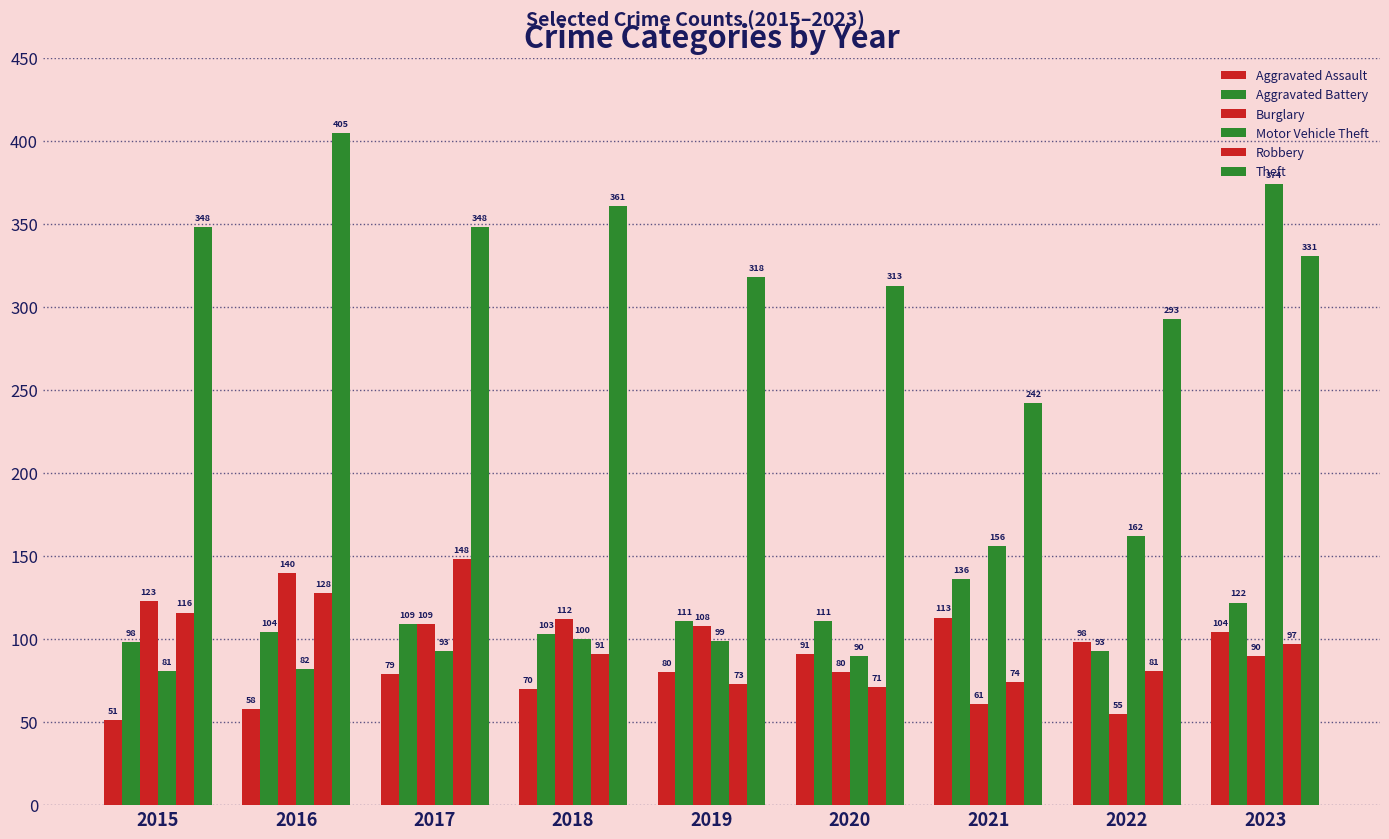

What is the sum of all Aggravated Assault values?

744